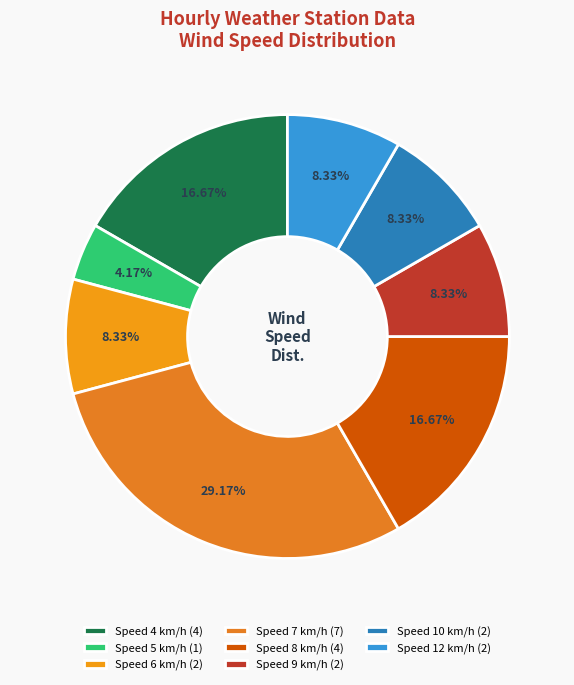

Is there any slice that represents more than half of the pie?

No